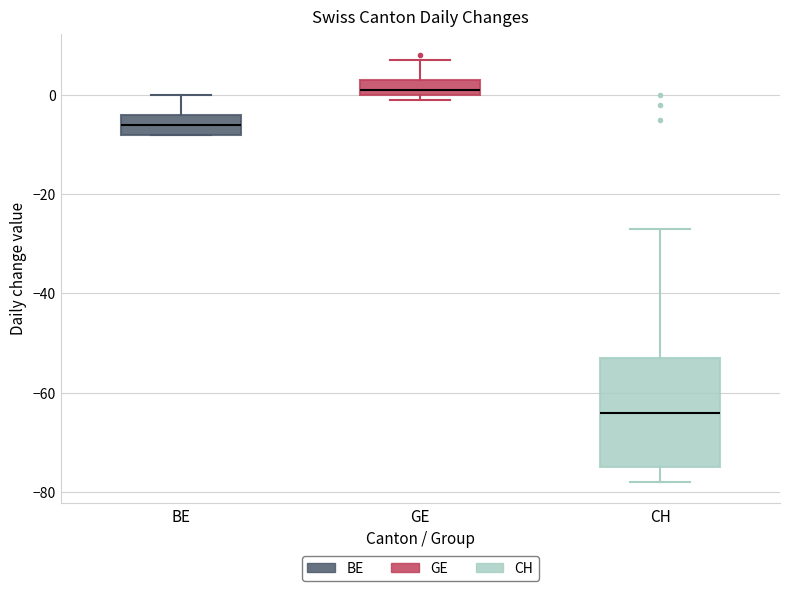

Reading left to right, transcribe this box plot: for each box, give where its median line is, the range the box spans, and where its two whiskers end, as read against the y-axis. The values are not printed on the chart, so give them approximately, as read against the axis.

BE: median -6, box -8 to -4, whiskers -8 to 0
GE: median 2, box 0 to 4, whiskers 0 (just below the box's lower edge) to 8
CH: median -64, box -74 to -52, whiskers -78 to -26